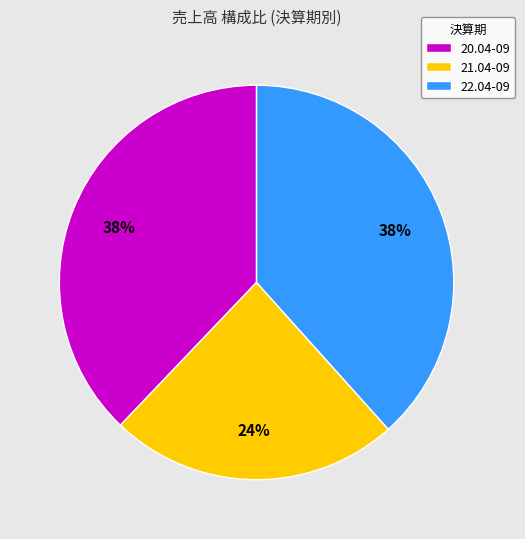

To the nearest percent, what is the average slice percentage?

33%